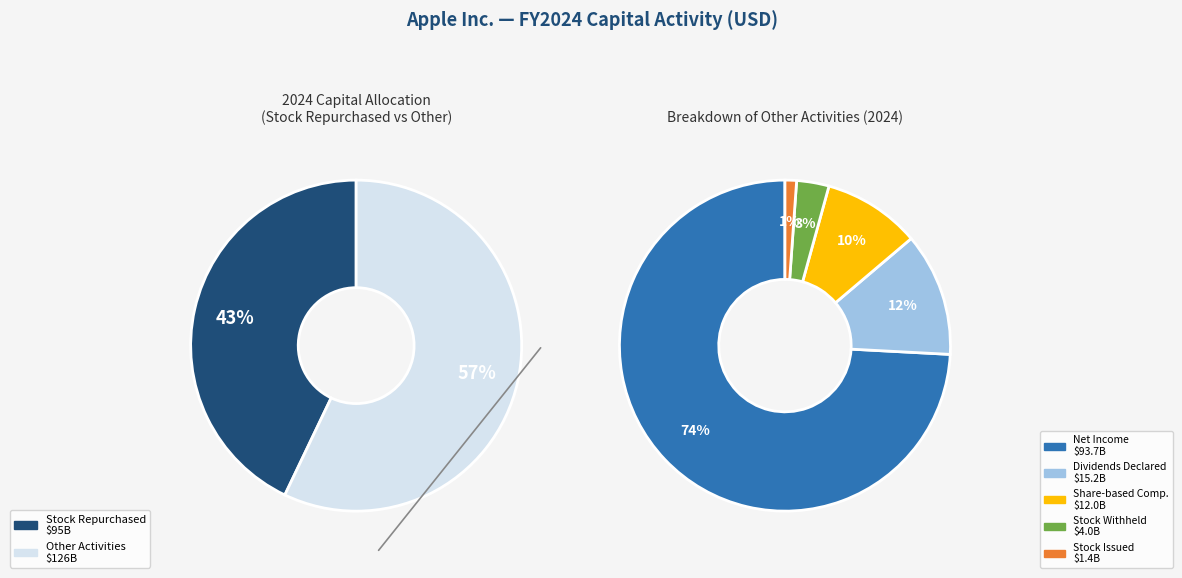

What is the ratio of the value at Dividends and dividend equivalents declared to the value at Common stock repurchased?

0.2